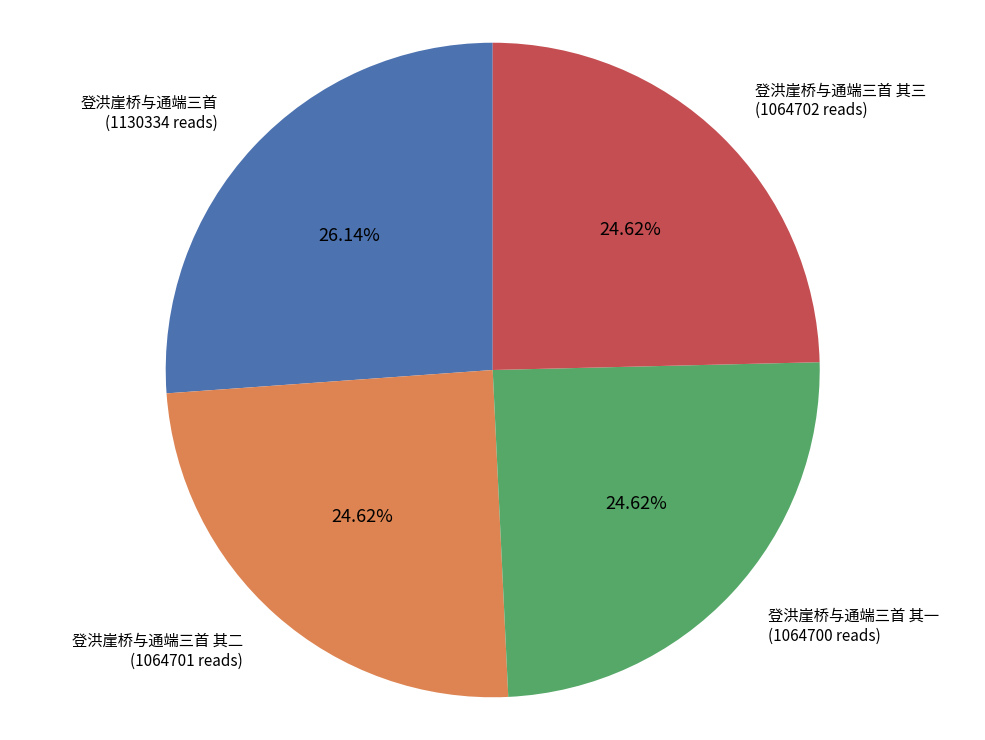

The 登洪崖桥与通端三首 slice represents 26% of the pie. True or false?

True